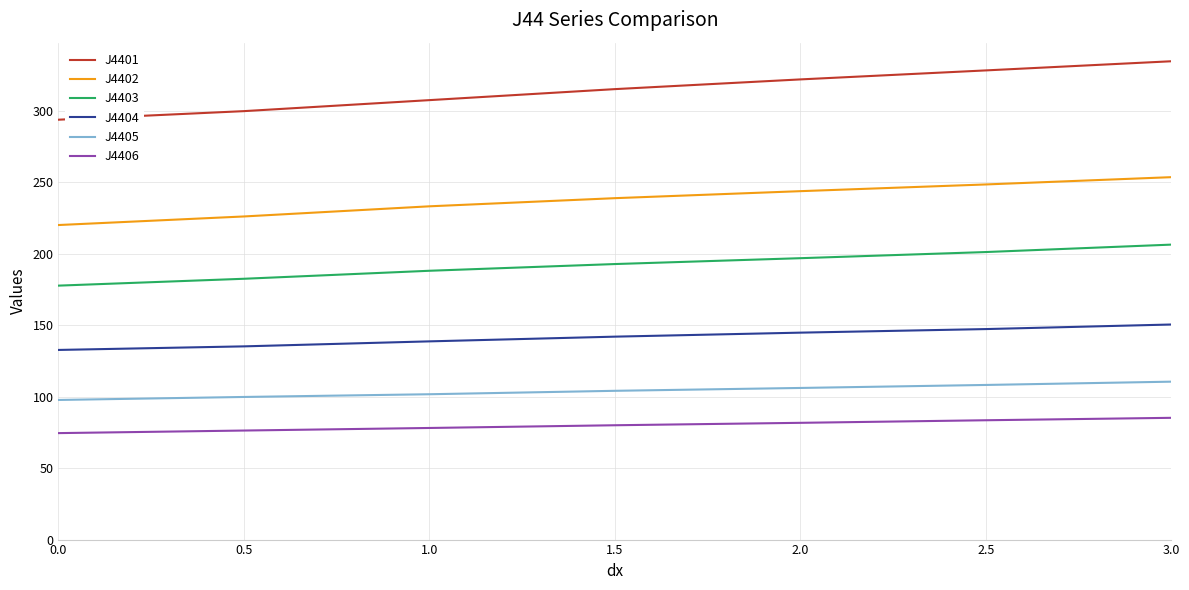

What is the average value of the J4406 series?

79.9